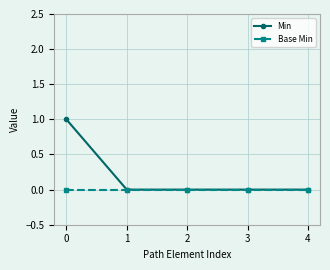

Which series has the largest range (max minus min)?

Min